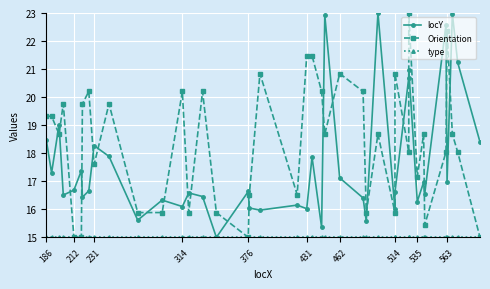

What is the value of the Orientation point at the 21st from the left?

21.5